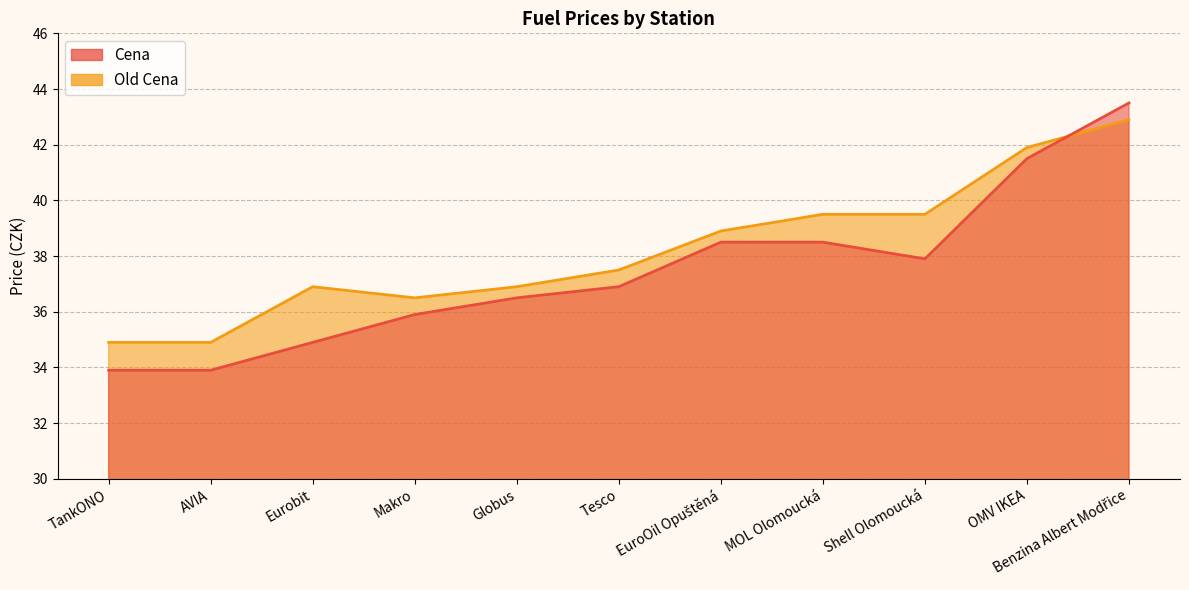

What is the minimum value shown in the chart?

33.9